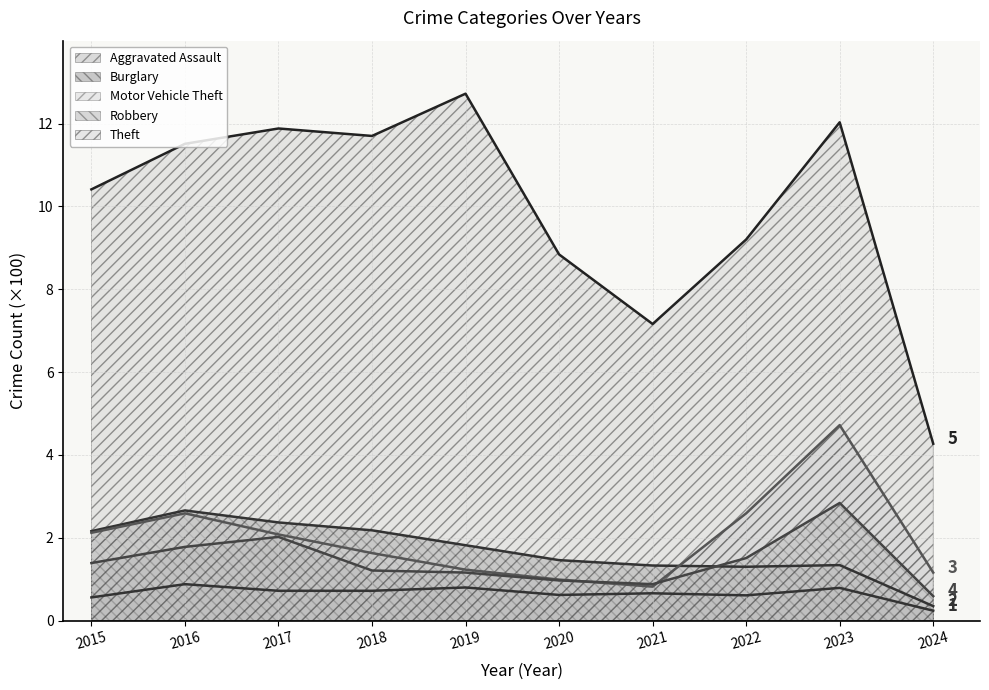

What is the sum of the Motor Vehicle Theft values at 2021 and 2017?

2.9